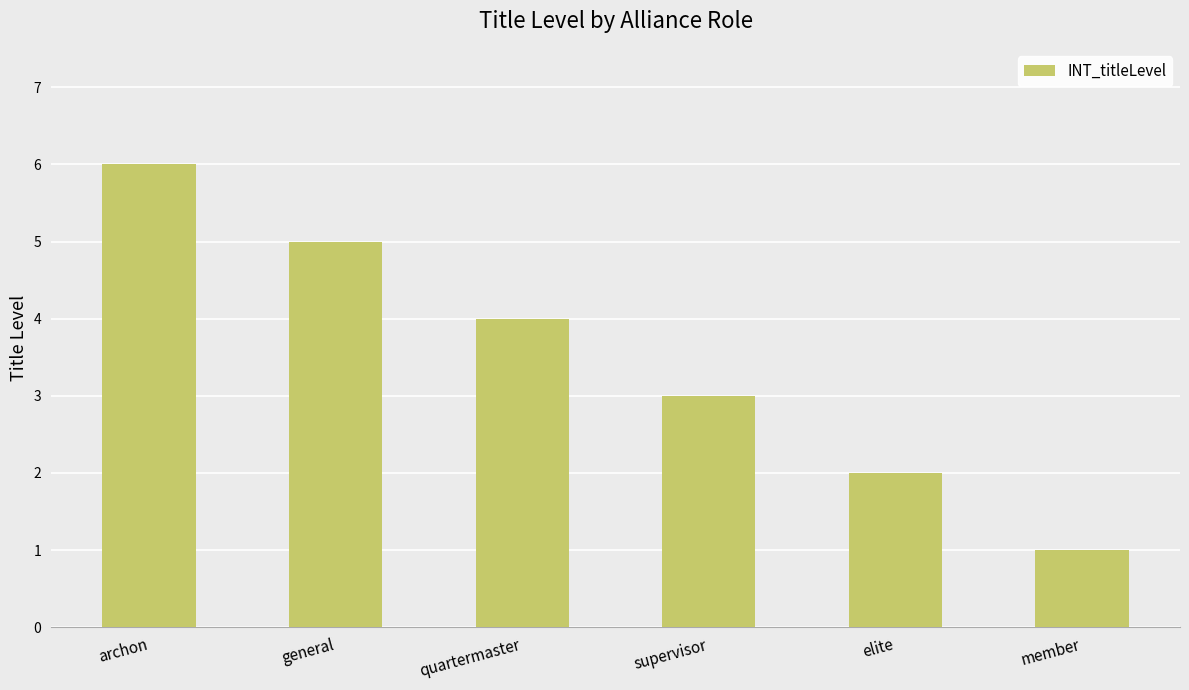

The chart shows a value of 0 at member. True or false?

False